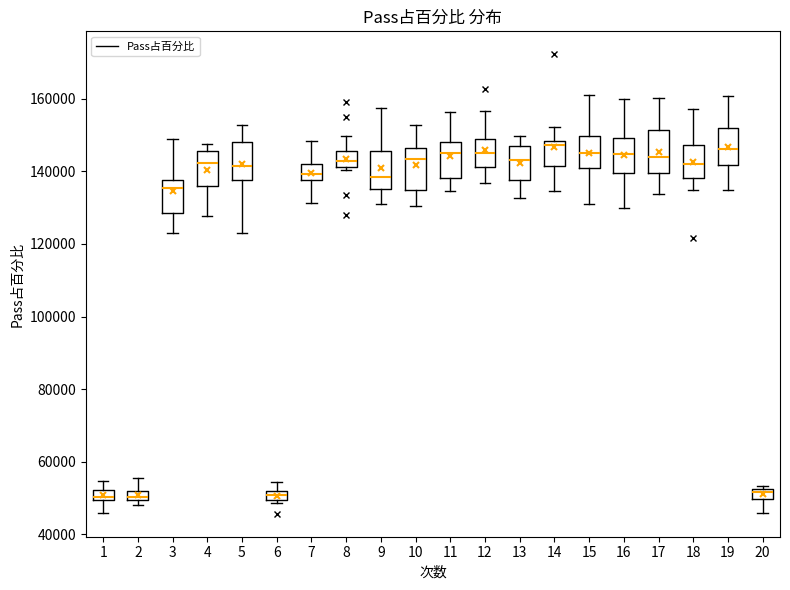

Where is the upper edge of the box at x = 16 on the y-axis? The values are not printed on the chart, so give them approximately, as read against the axis.

150000